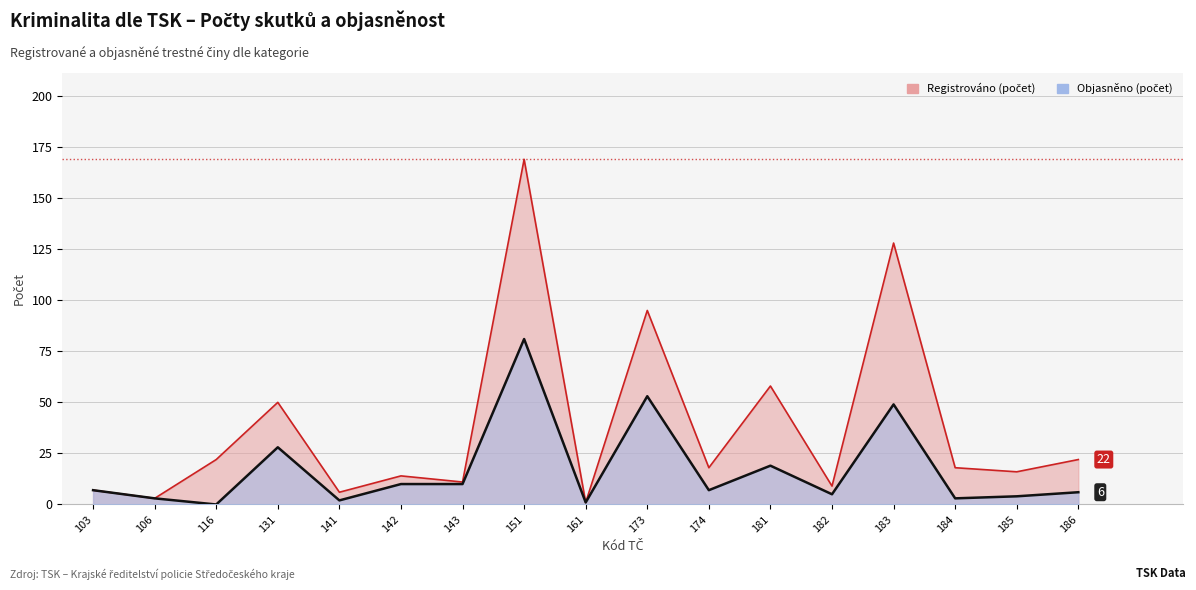

Which series has the largest total across all categories?

Registrováno (počet)